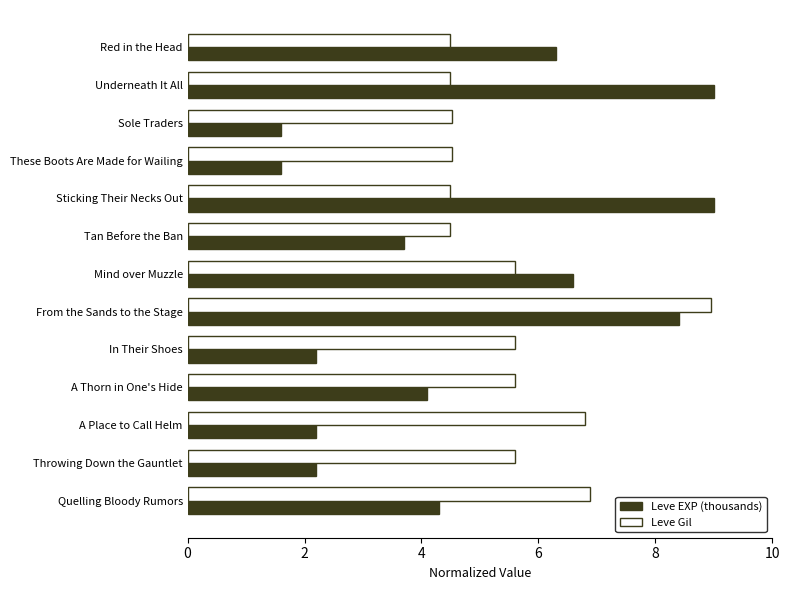

List the series in order of their overall mean, lowest first.

Leve EXP (thousands), Leve Gil